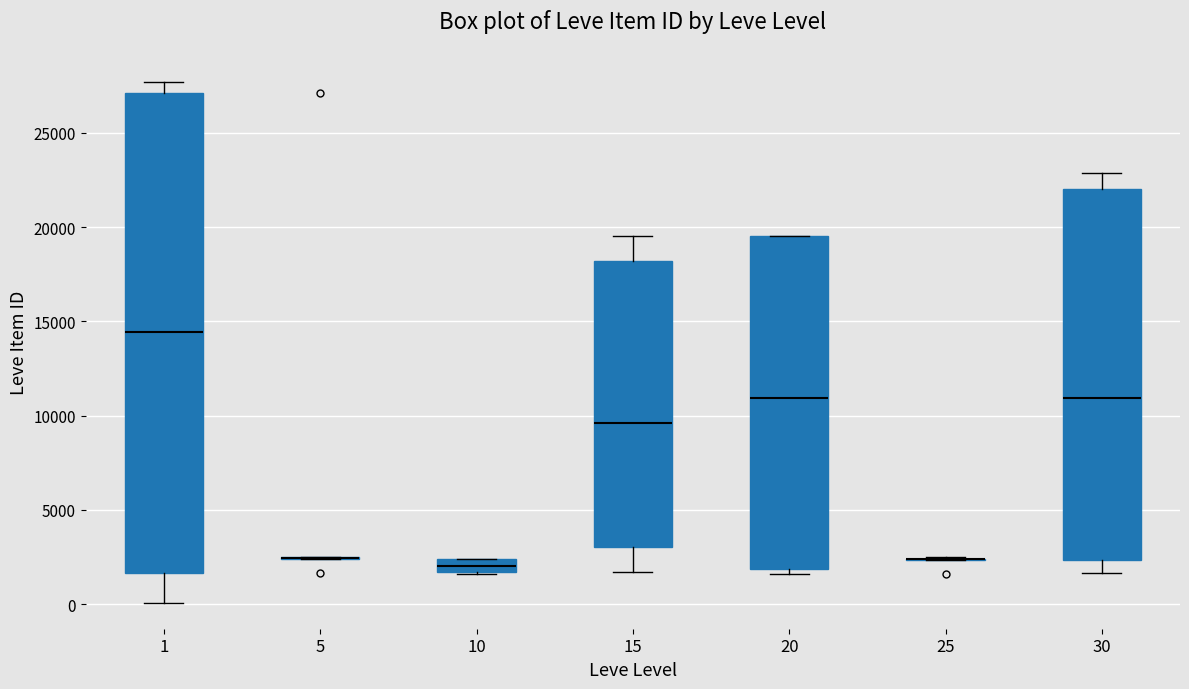

Which box is the tallest, from its lower edge to its upper edge?

1